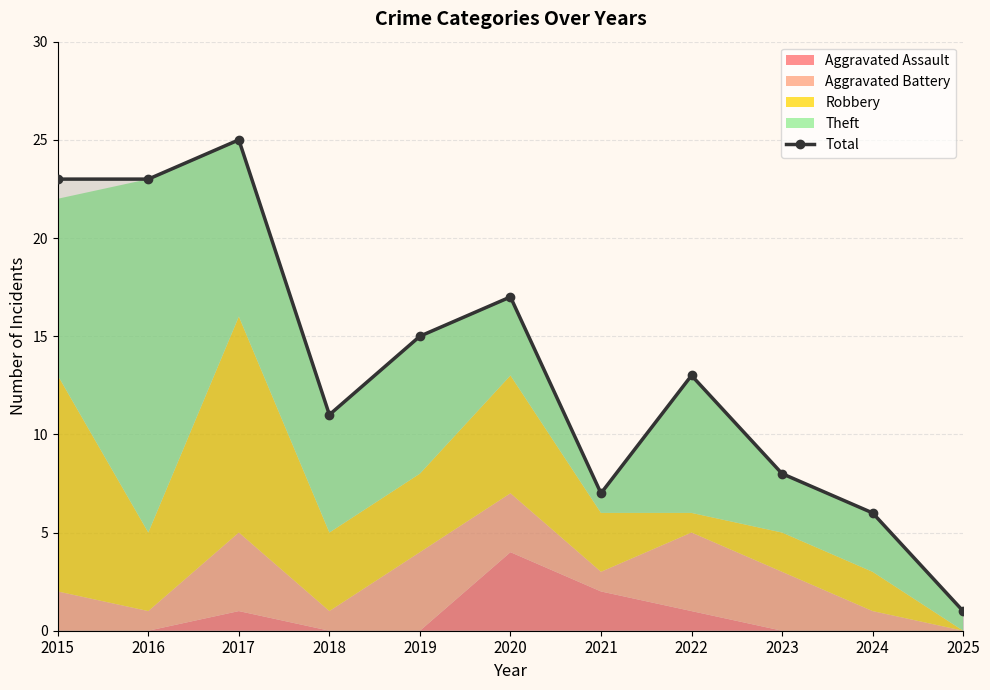

True or false: the data shows 7 at 2020.

False